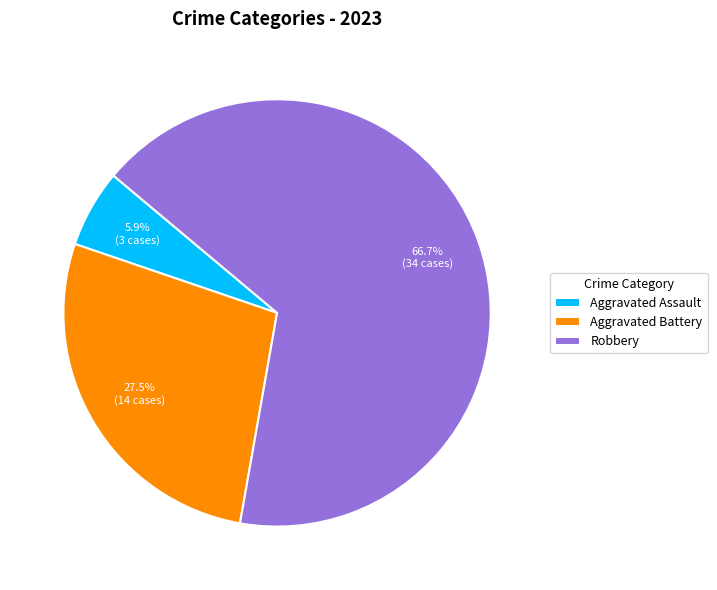

What is the largest slice in the pie chart?

Robbery